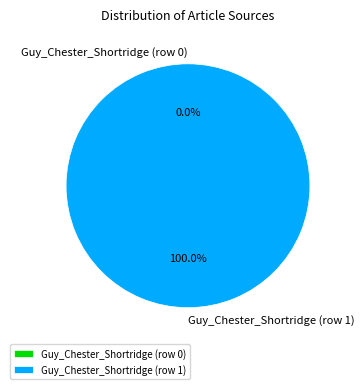

What portion of the pie excludes Guy_Chester_Shortridge (row 0)?

100.0%